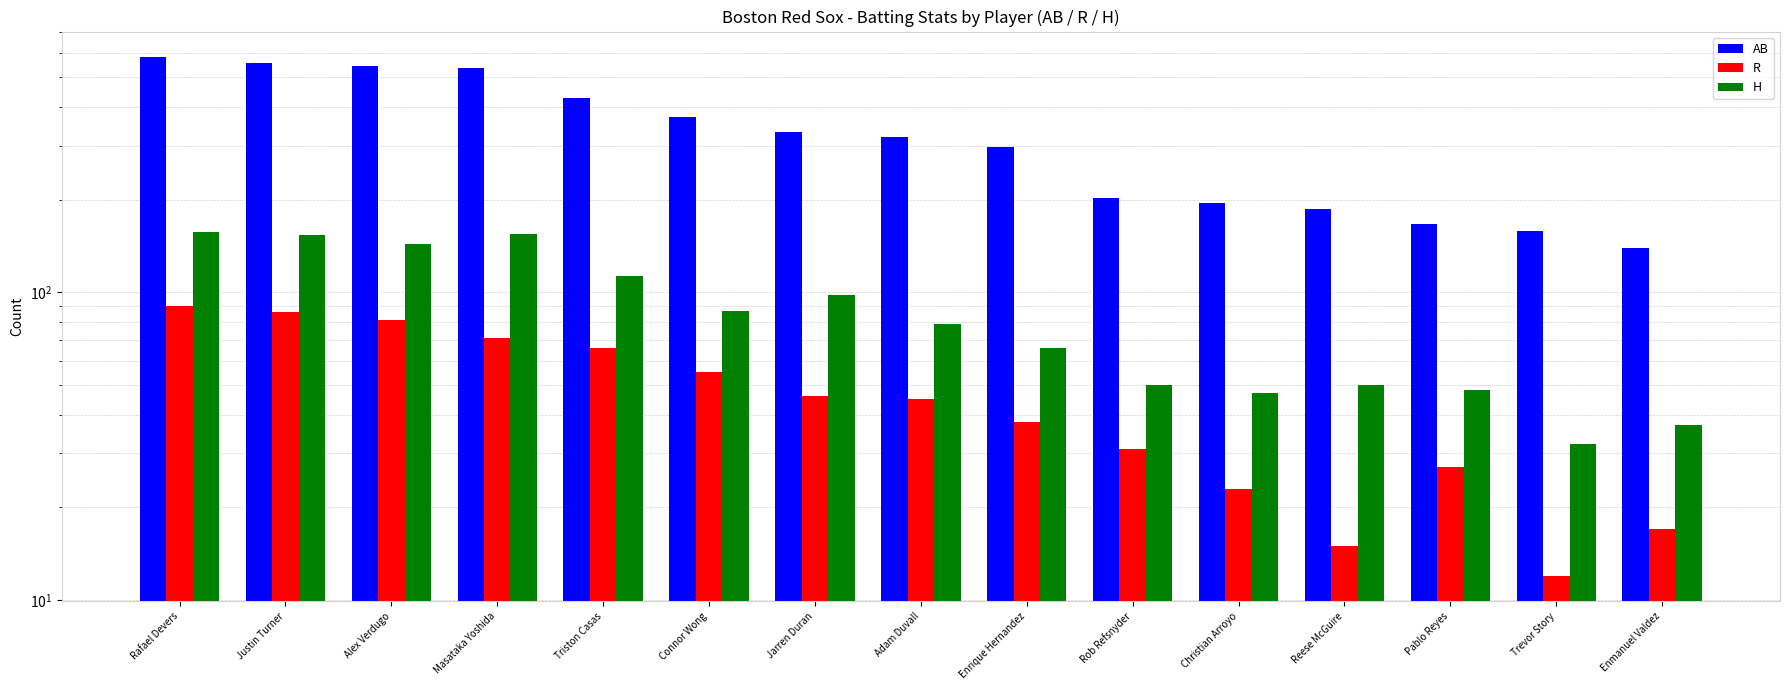

What is the average value of the R series?

47